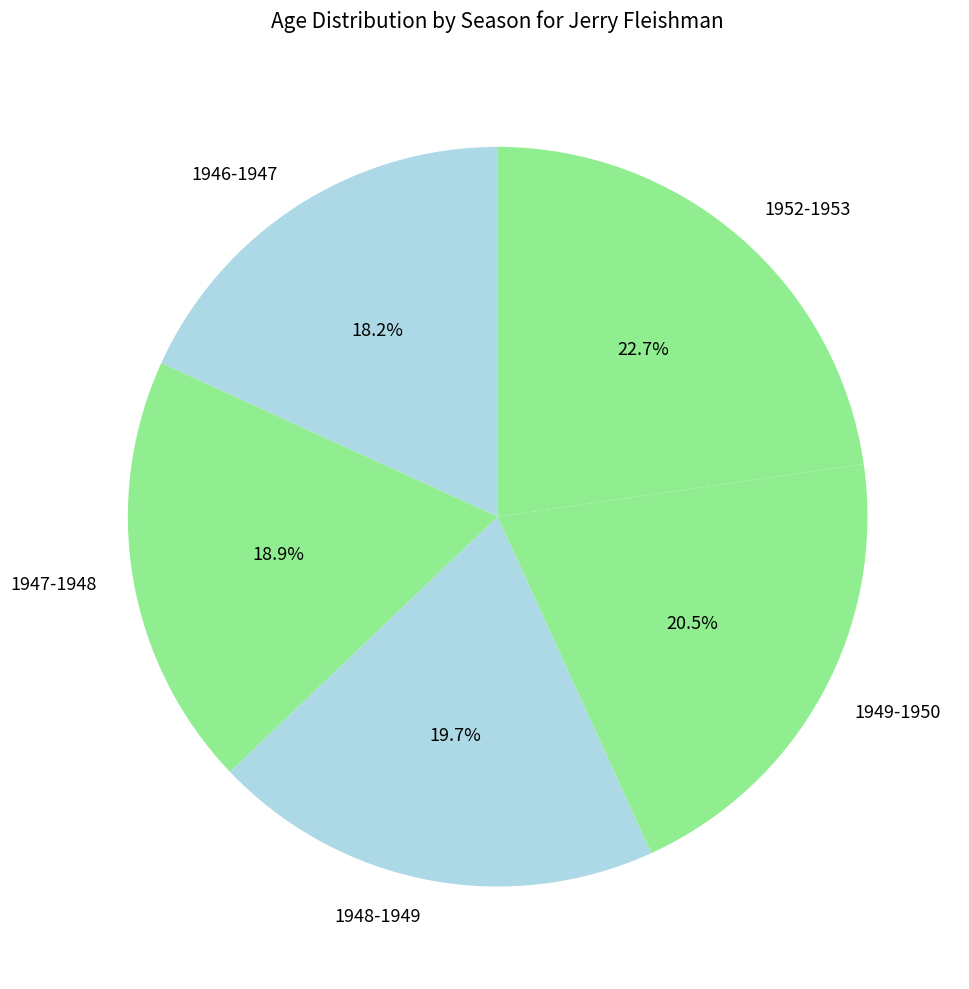

Rank the categories by value from highest to lowest.

1952-1953, 1949-1950, 1948-1949, 1947-1948, 1946-1947